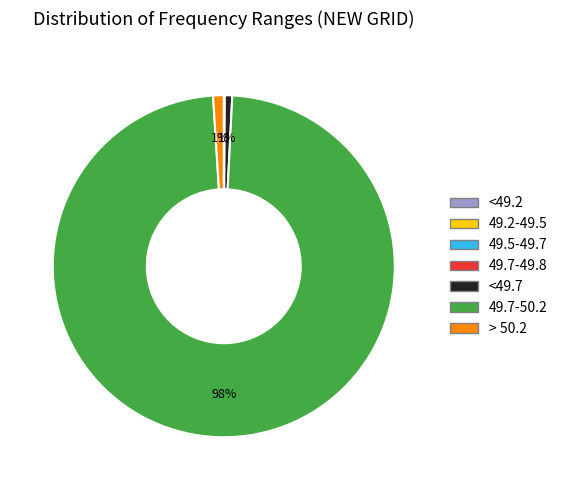

Does any single category account for the majority?

Yes